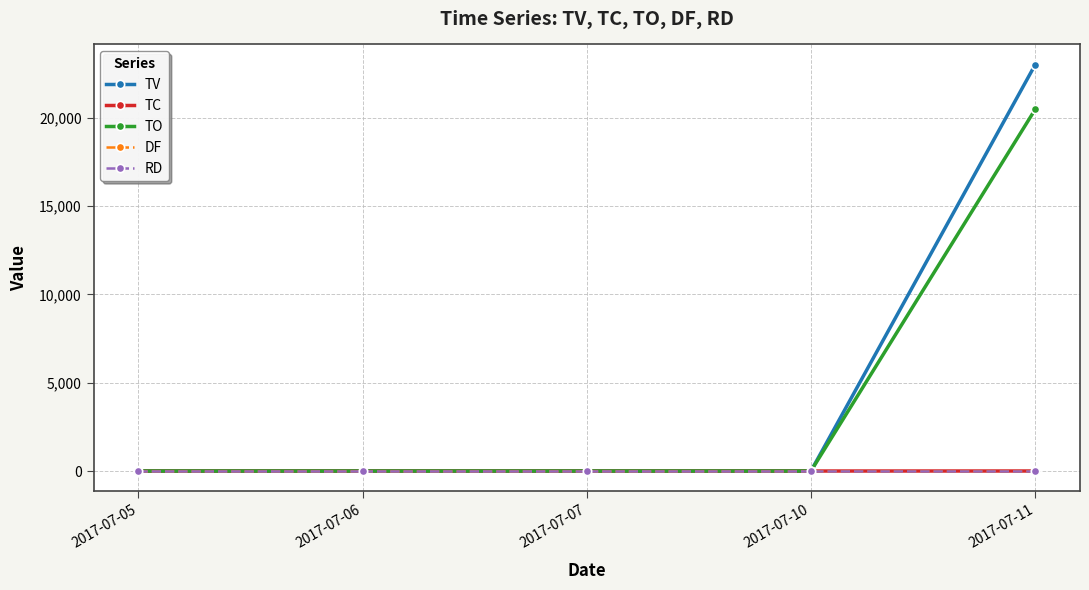

True or false: TO and TC cross at least once.

False